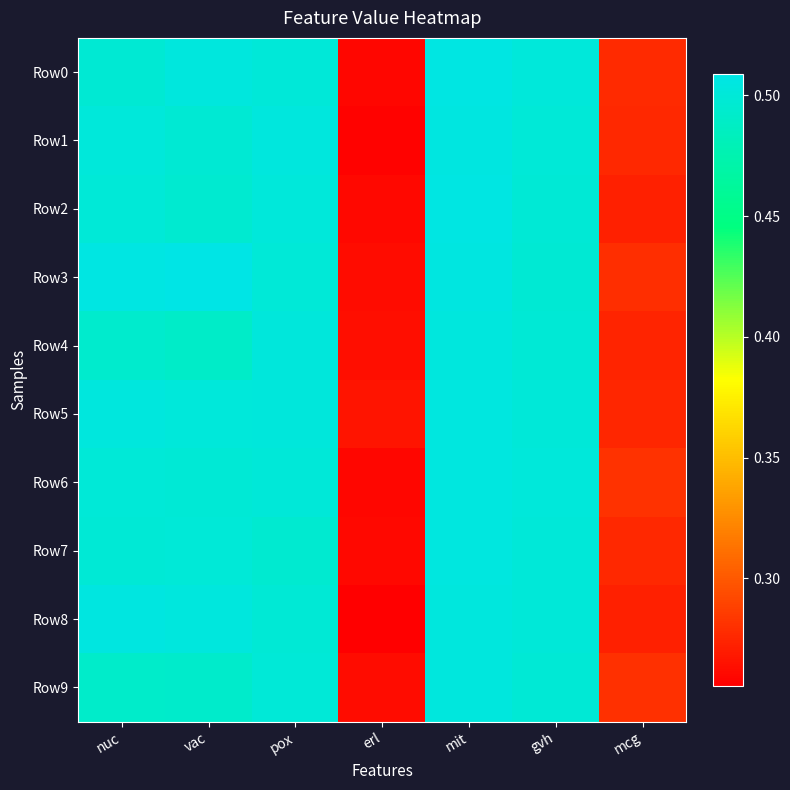

Reading left to right, what are all the values shown in this chart?

Row0: nuc=0.5	vac=0.5	pox=0.5	erl=0.3	mit=0.5	gvh=0.5	mcg=0.3
Row1: nuc=0.5	vac=0.5	pox=0.5	erl=0.3	mit=0.5	gvh=0.5	mcg=0.3
Row2: nuc=0.5	vac=0.5	pox=0.5	erl=0.3	mit=0.5	gvh=0.5	mcg=0.3
Row3: nuc=0.5	vac=0.5	pox=0.5	erl=0.3	mit=0.5	gvh=0.5	mcg=0.3
Row4: nuc=0.5	vac=0.5	pox=0.5	erl=0.3	mit=0.5	gvh=0.5	mcg=0.3
Row5: nuc=0.5	vac=0.5	pox=0.5	erl=0.3	mit=0.5	gvh=0.5	mcg=0.3
Row6: nuc=0.5	vac=0.5	pox=0.5	erl=0.3	mit=0.5	gvh=0.5	mcg=0.3
Row7: nuc=0.5	vac=0.5	pox=0.5	erl=0.3	mit=0.5	gvh=0.5	mcg=0.3
Row8: nuc=0.5	vac=0.5	pox=0.5	erl=0.3	mit=0.5	gvh=0.5	mcg=0.3
Row9: nuc=0.5	vac=0.5	pox=0.5	erl=0.3	mit=0.5	gvh=0.5	mcg=0.3